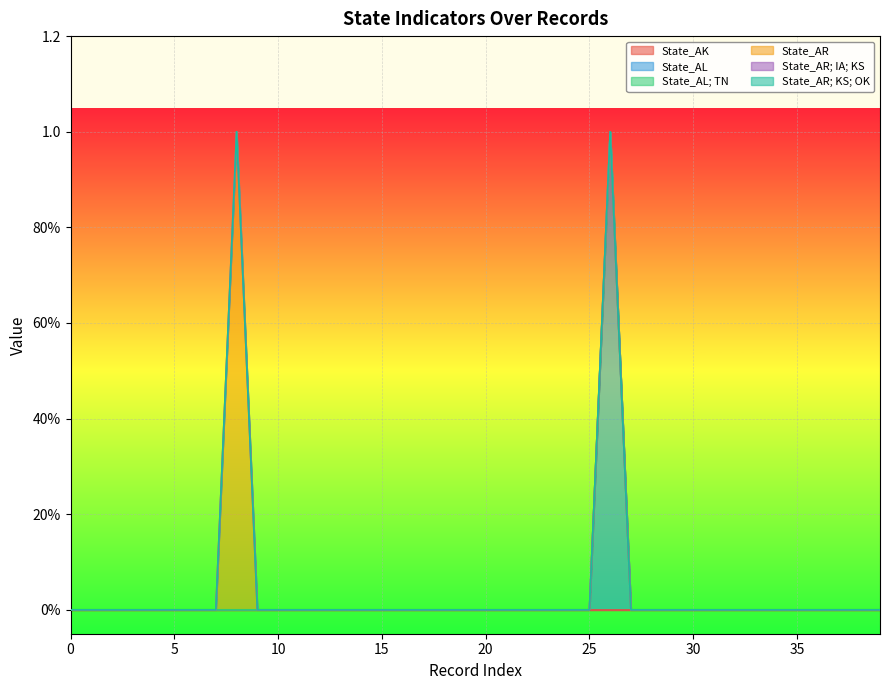

Reading left to right, list all the values displayed in this chart.

State_AK: 0=0	1=0	2=0	3=0	4=0	5=0	6=0	7=0	8=0	9=0	10=0	11=0	12=0	13=0	14=0	15=0	16=0	17=0	18=0	19=0	20=0	21=0	22=0	23=0	24=0	25=0	26=0	27=0	28=0	29=0	30=0	31=0	32=0	33=0	34=0	35=0	36=0	37=0	38=0	39=0
State_AL: 0=0	1=0	2=0	3=0	4=0	5=0	6=0	7=0	8=0	9=0	10=0	11=0	12=0	13=0	14=0	15=0	16=0	17=0	18=0	19=0	20=0	21=0	22=0	23=0	24=0	25=0	26=1	27=0	28=0	29=0	30=0	31=0	32=0	33=0	34=0	35=0	36=0	37=0	38=0	39=0
State_AL; TN: 0=0	1=0	2=0	3=0	4=0	5=0	6=0	7=0	8=0	9=0	10=0	11=0	12=0	13=0	14=0	15=0	16=0	17=0	18=0	19=0	20=0	21=0	22=0	23=0	24=0	25=0	26=0	27=0	28=0	29=0	30=0	31=0	32=0	33=0	34=0	35=0	36=0	37=0	38=0	39=0
State_AR: 0=0	1=0	2=0	3=0	4=0	5=0	6=0	7=0	8=1	9=0	10=0	11=0	12=0	13=0	14=0	15=0	16=0	17=0	18=0	19=0	20=0	21=0	22=0	23=0	24=0	25=0	26=0	27=0	28=0	29=0	30=0	31=0	32=0	33=0	34=0	35=0	36=0	37=0	38=0	39=0
State_AR; IA; KS: 0=0	1=0	2=0	3=0	4=0	5=0	6=0	7=0	8=0	9=0	10=0	11=0	12=0	13=0	14=0	15=0	16=0	17=0	18=0	19=0	20=0	21=0	22=0	23=0	24=0	25=0	26=0	27=0	28=0	29=0	30=0	31=0	32=0	33=0	34=0	35=0	36=0	37=0	38=0	39=0
State_AR; KS; OK: 0=0	1=0	2=0	3=0	4=0	5=0	6=0	7=0	8=0	9=0	10=0	11=0	12=0	13=0	14=0	15=0	16=0	17=0	18=0	19=0	20=0	21=0	22=0	23=0	24=0	25=0	26=0	27=0	28=0	29=0	30=0	31=0	32=0	33=0	34=0	35=0	36=0	37=0	38=0	39=0